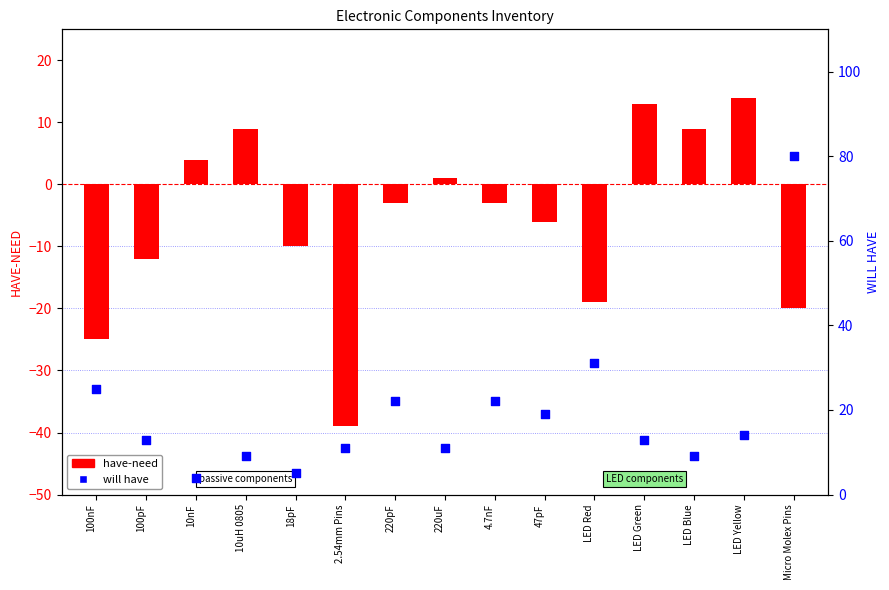

At which category is the sum across all series the highest?

Micro Molex Pins